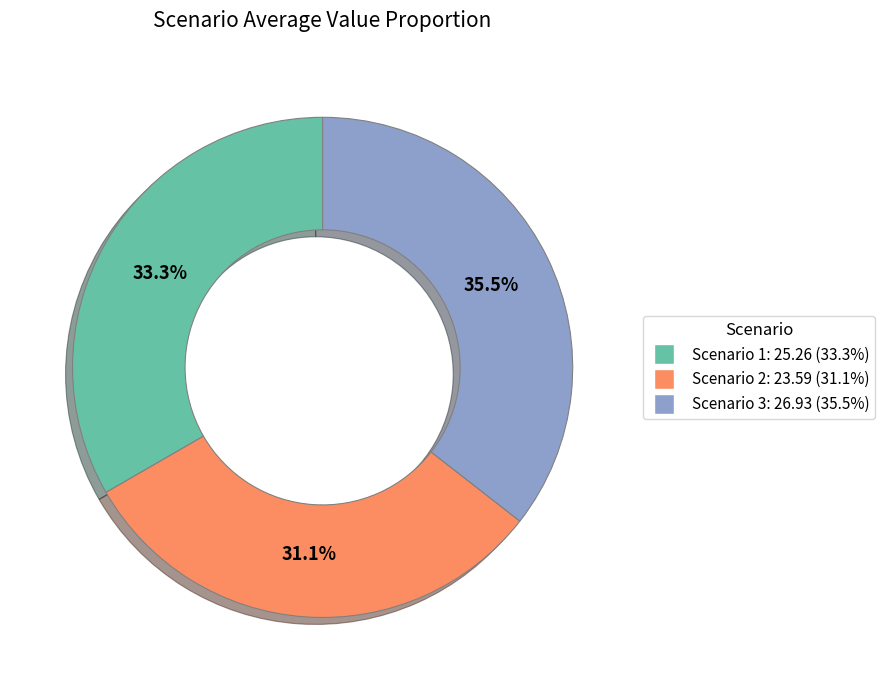

Count the number of slices in the pie.

3